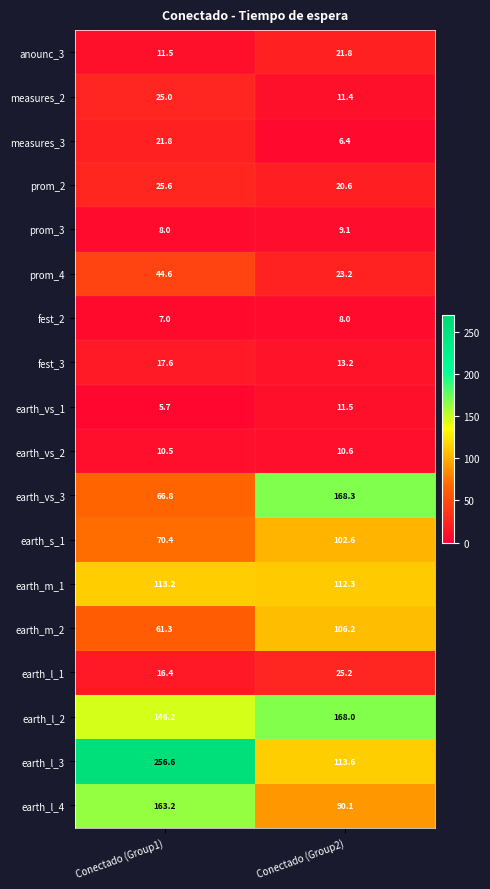

Between Conectado (Group1) and Conectado (Group2), which series saw the biggest shift?

earth_l_3